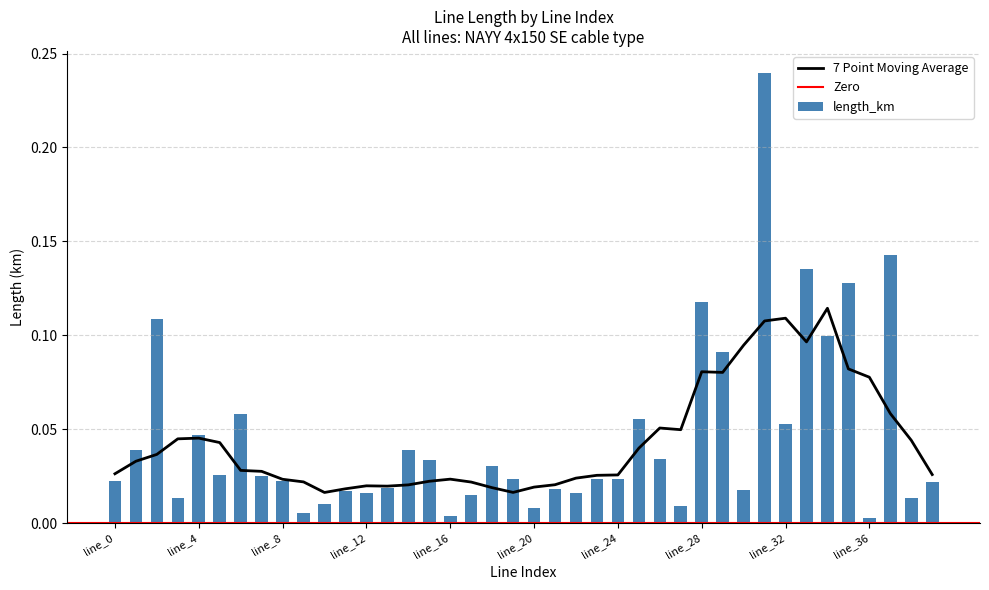

Reading left to right, extract all data points from this chart.

0.0	0.0	0.1	0.0	0.0	0.0	0.1	0.0	0.0	0.0	0.0	0.0	0.0	0.0	0.0	0.0	0.0	0.0	0.0	0.0	0.0	0.0	0.0	0.0	0.0	0.1	0.0	0.0	0.1	0.1	0.0	0.2	0.1	0.1	0.1	0.1	0.0	0.1	0.0	0.0